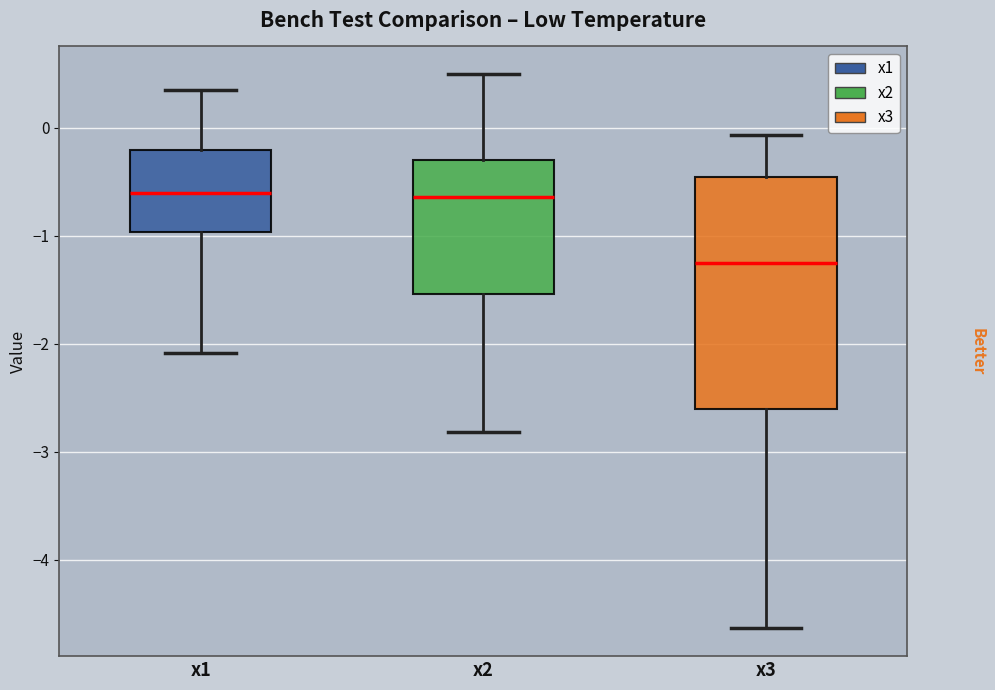

Reading left to right, read every box against the y-axis: the position of its median line, the range the box covers, and the ends of its whiskers. The values are not printed on the chart, so give them approximately, as read against the axis.

x1: median -0.6, box -1.0 to -0.2, whiskers -2.1 to 0.4
x2: median -0.6, box -1.5 to -0.3, whiskers -2.8 to 0.5
x3: median -1.3, box -2.6 to -0.5, whiskers -4.6 to -0.1